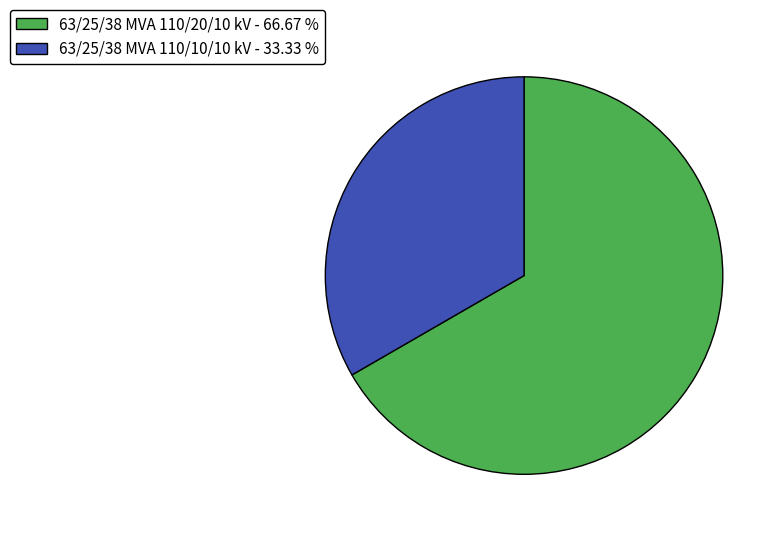

Is the sum of 63/25/38 MVA 110/20/10 kV - 66.67 % and 63/25/38 MVA 110/10/10 kV - 33.33 % greater than half?

Yes